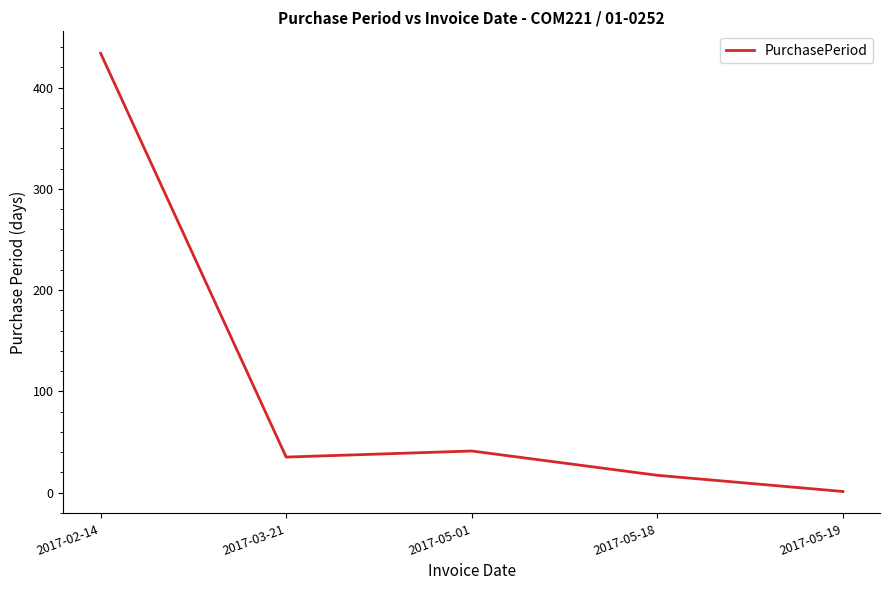

Reading right to left, extract all data points from this chart.

1	17	41	35	434